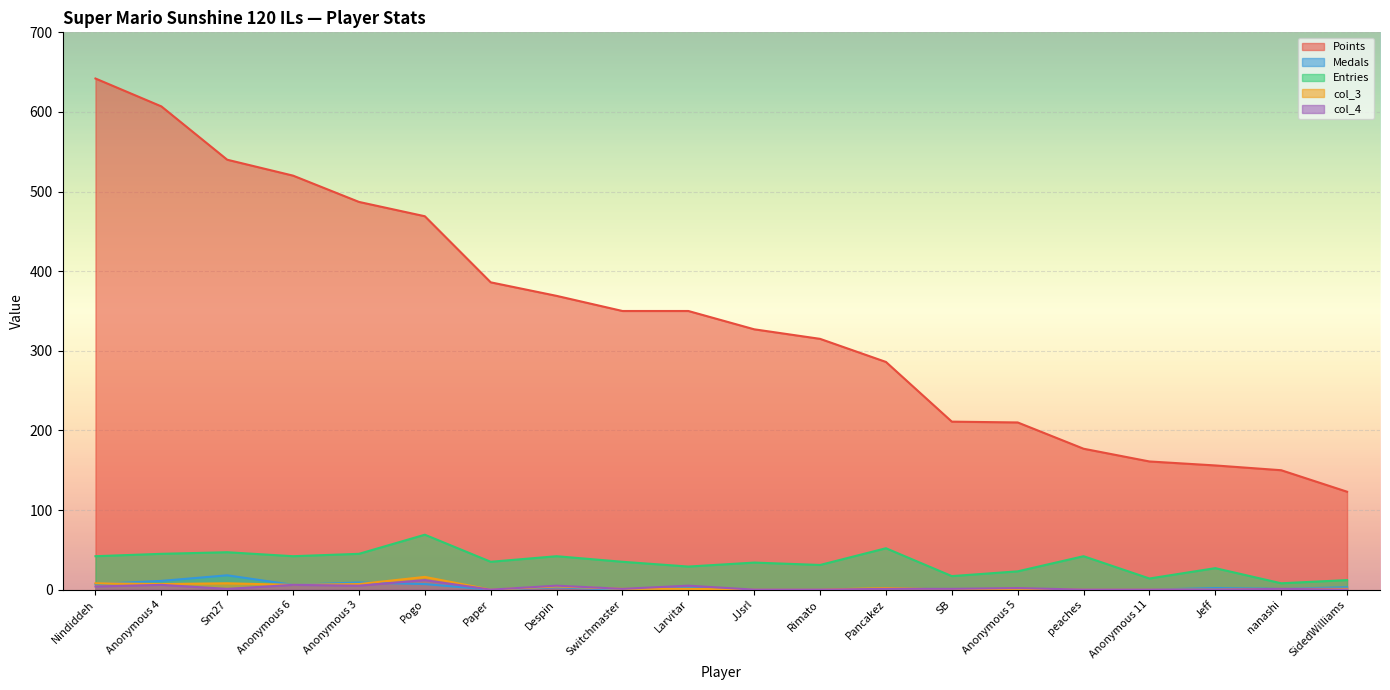

What is the value of the col_3 point at the 10th from the left?

1